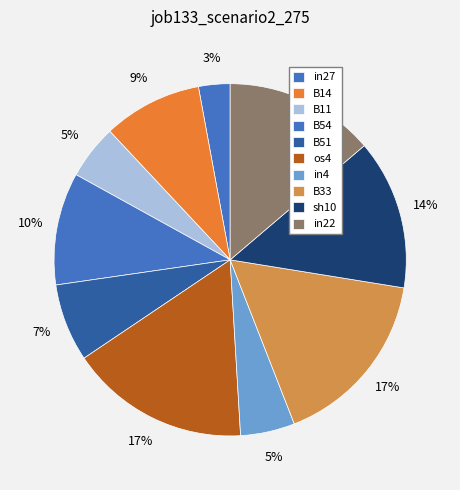

To the nearest percent, what percentage of the pie is in4?

5%